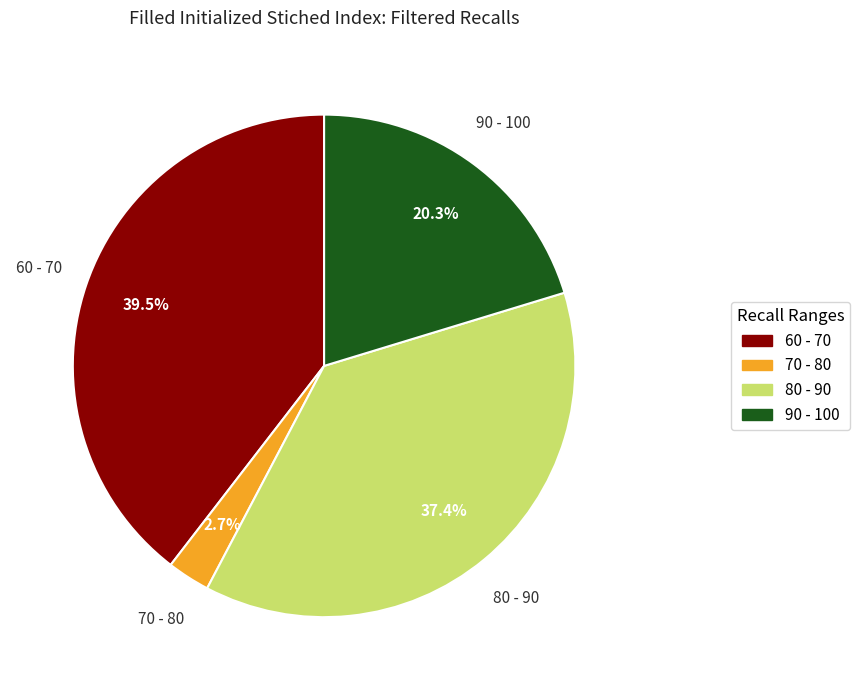

Does any single category account for the majority?

No